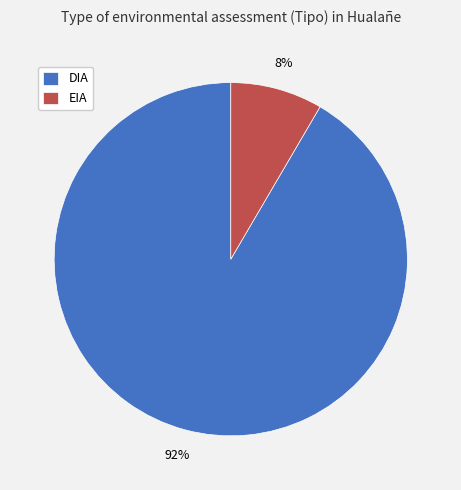

To the nearest percent, what portion does EIA represent?

8%